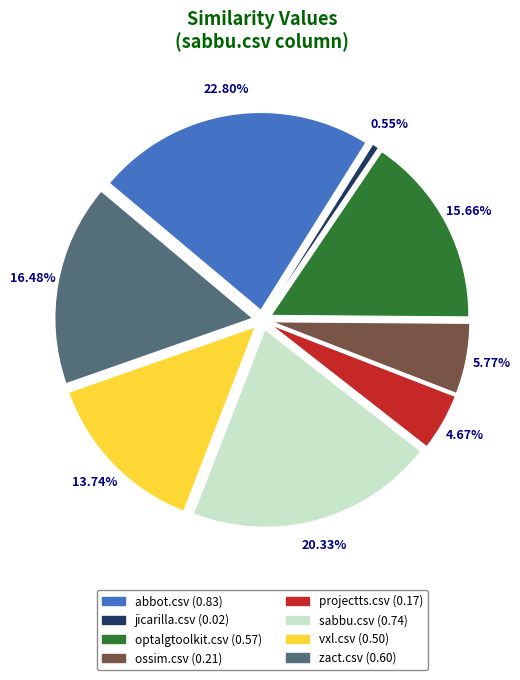

How many slices are in this pie chart?

8